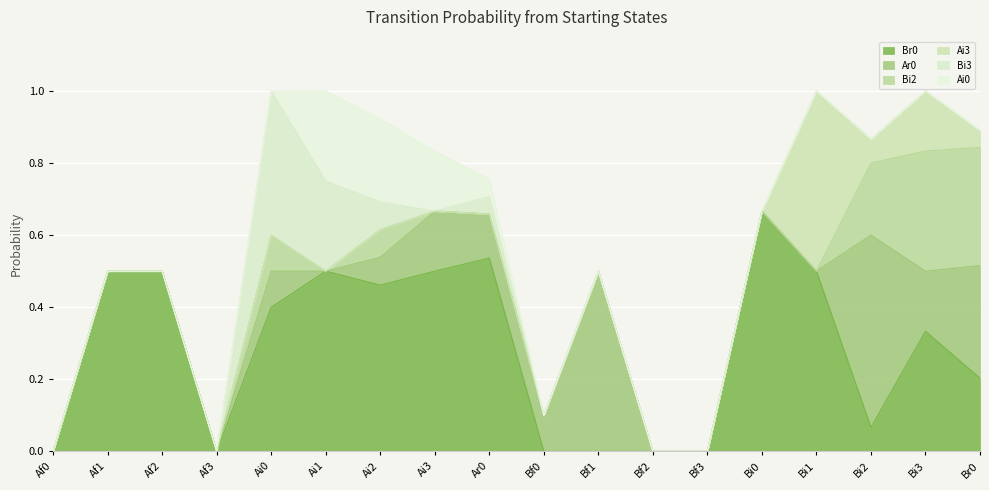

What are all the series names shown in the legend?

Br0, Ar0, Bi2, Ai3, Bi3, Ai0